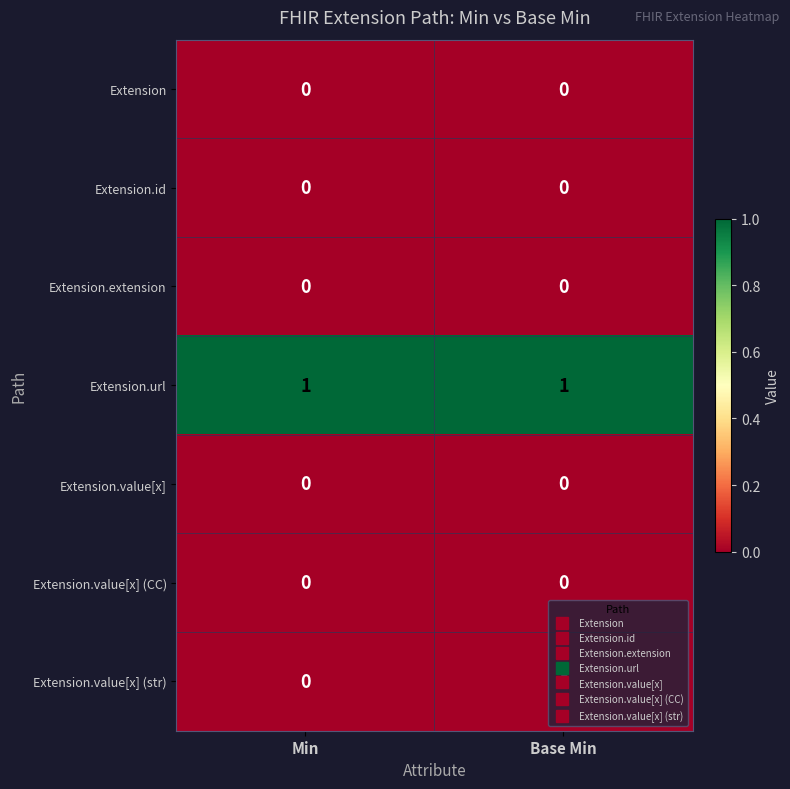

The Extension.extension series shows 0 at Min. True or false?

True